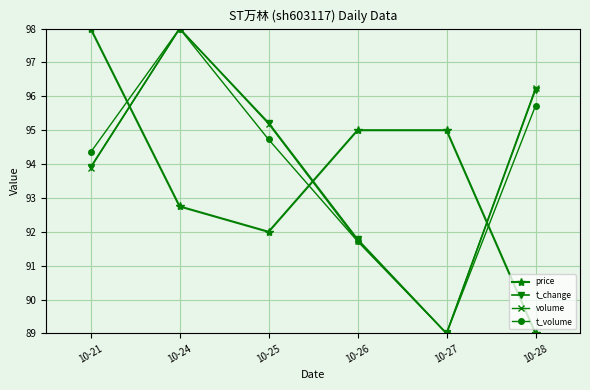

At which category is the sum across all series the highest?

10-24